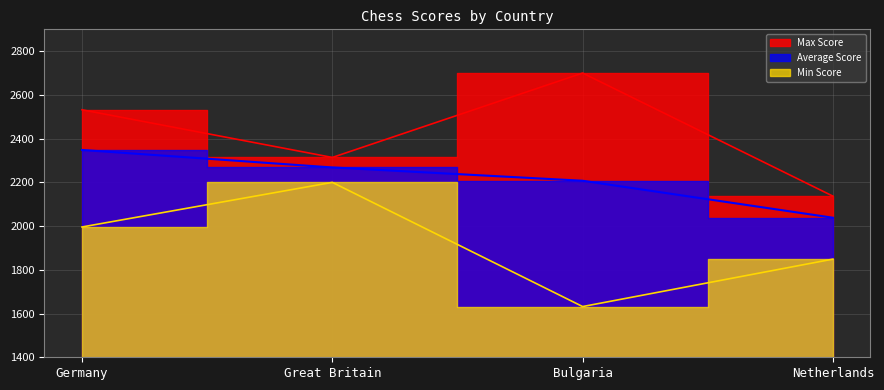

The value of Average Score at Germany is 1521.0. True or false?

False